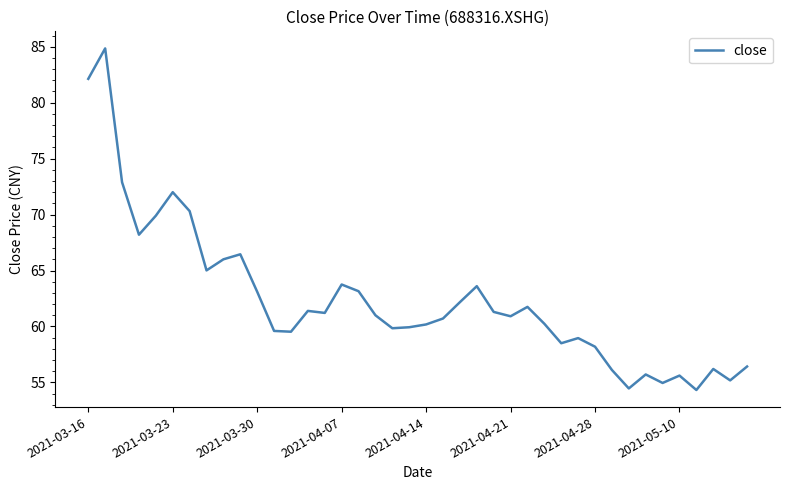

What is the difference between the maximum and minimum values?

30.5